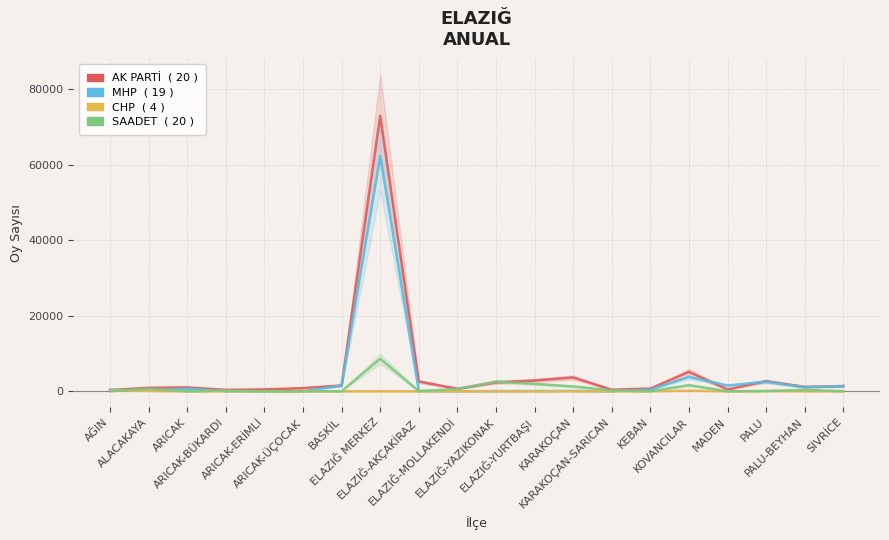

Is it true that AK PARTİ equals 337 at AĞIN?

True